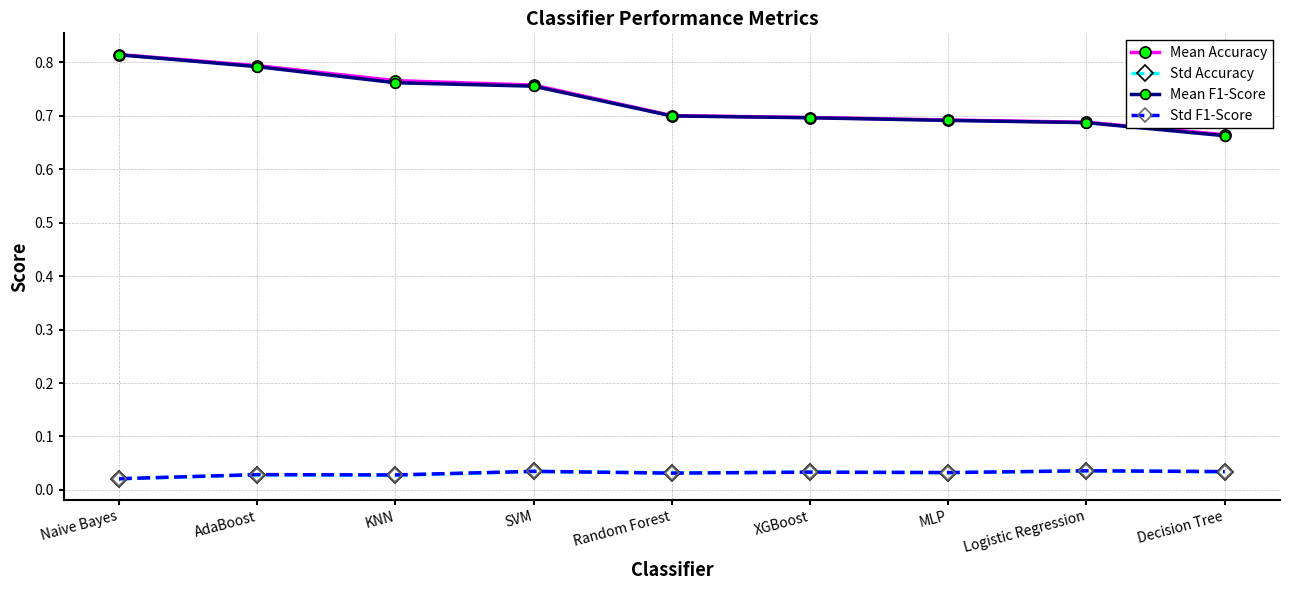

What is the label of the 3rd point from the left?

KNN